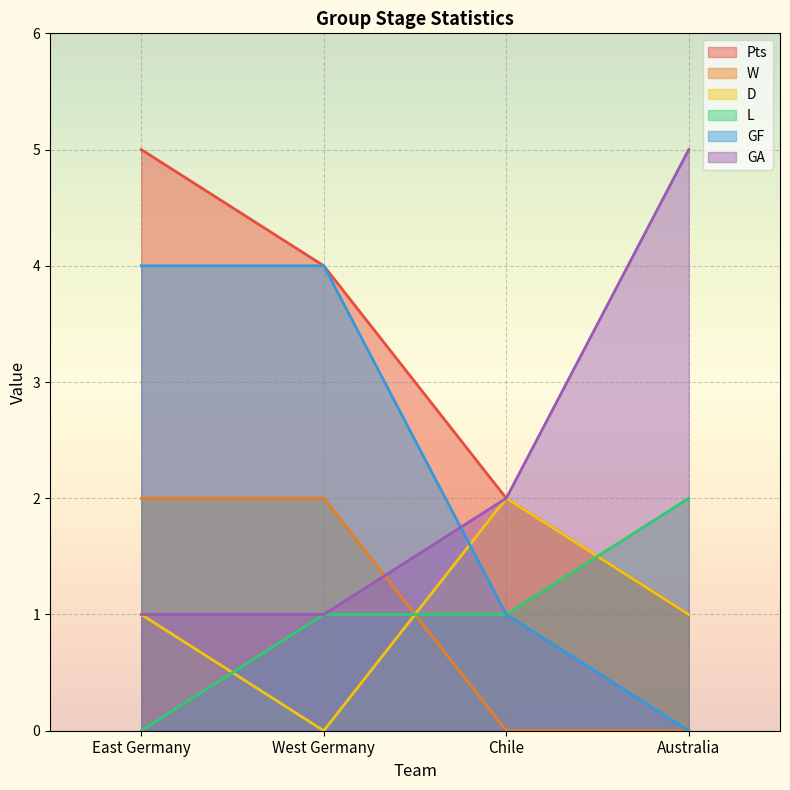

Which category has the lowest value across all series?

Chile